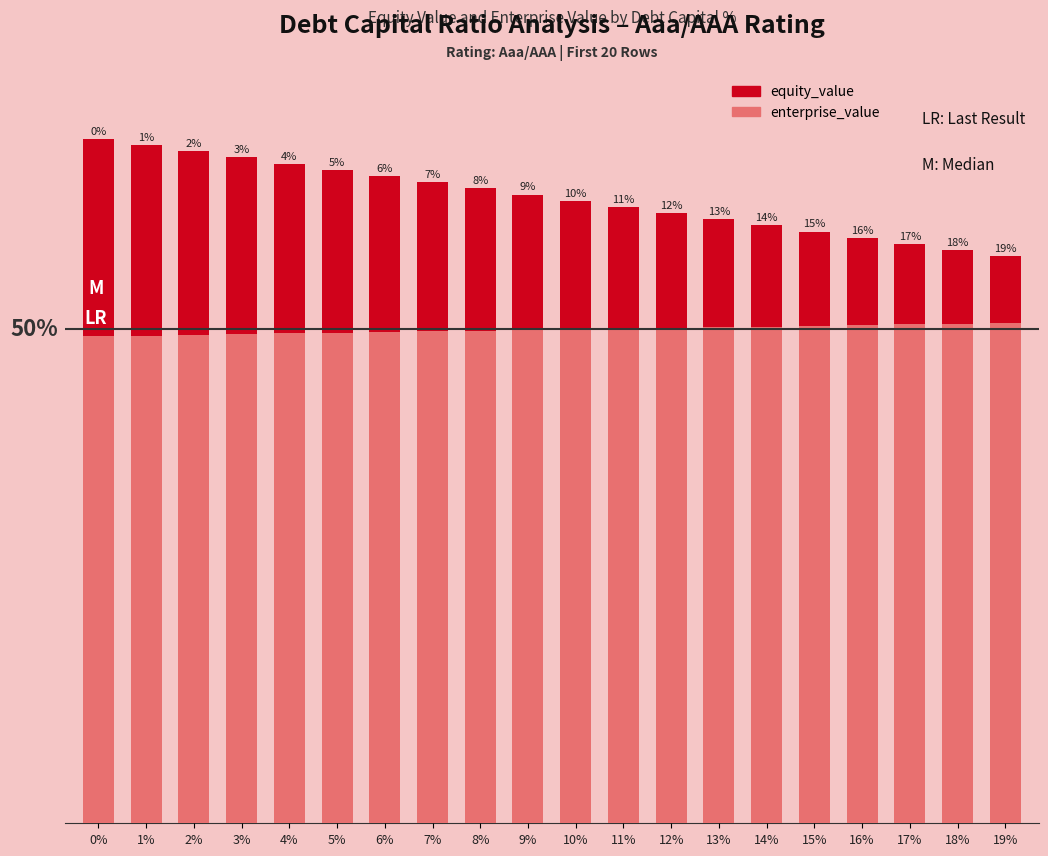

What is the minimum value for equity_value?

149.1